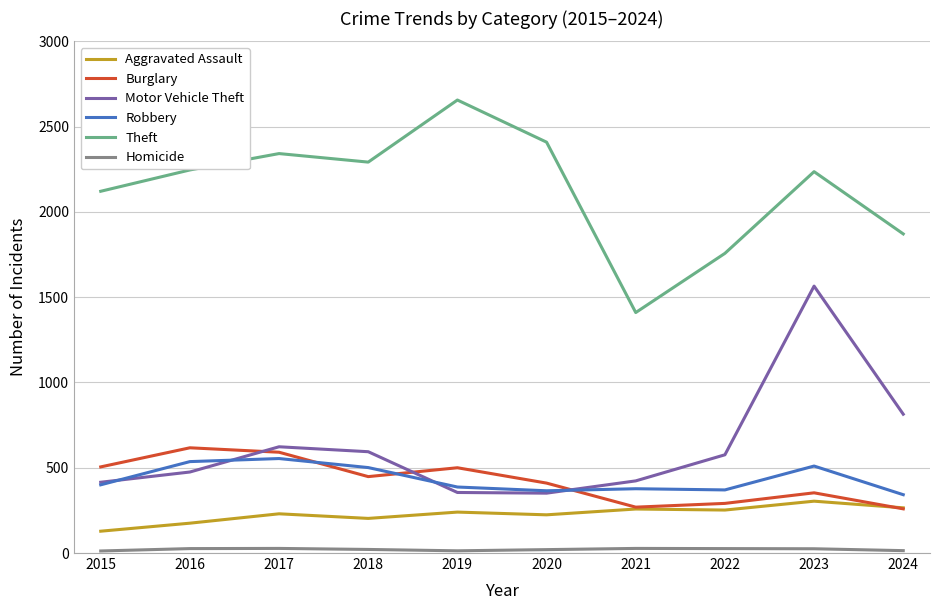

True or false: Robbery and Aggravated Assault intersect in this chart.

False